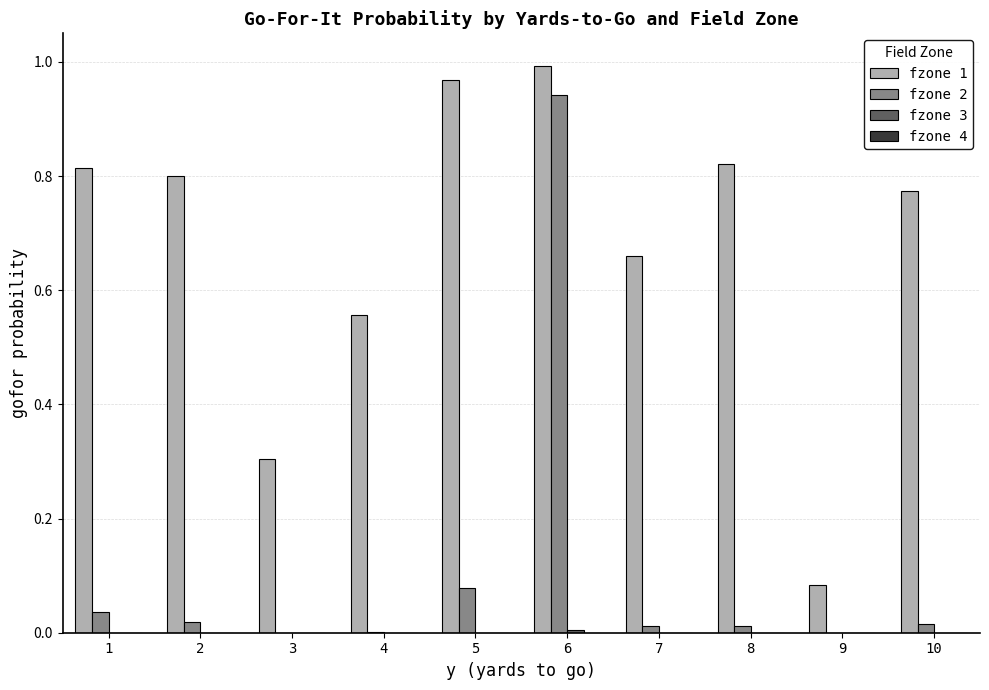

Which series has the largest total across all categories?

fzone 1